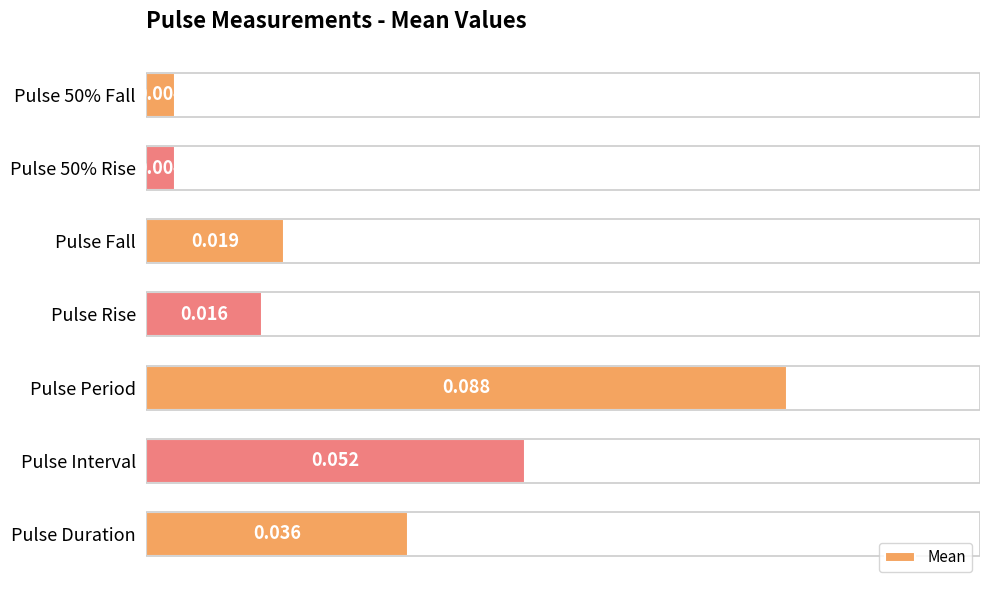

Which category has the highest value across all series?

Pulse Period